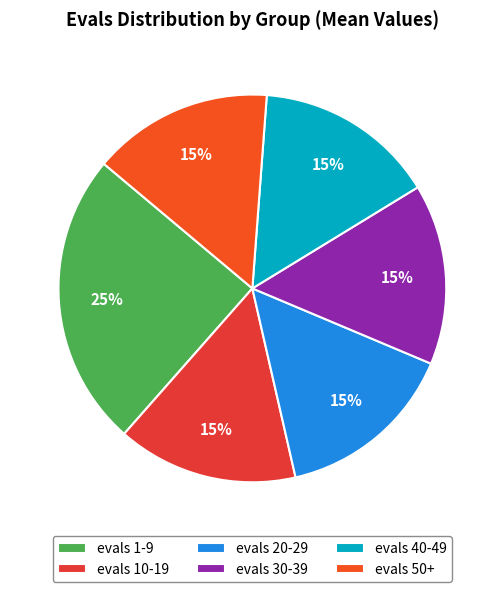

How many slices are in this pie chart?

6